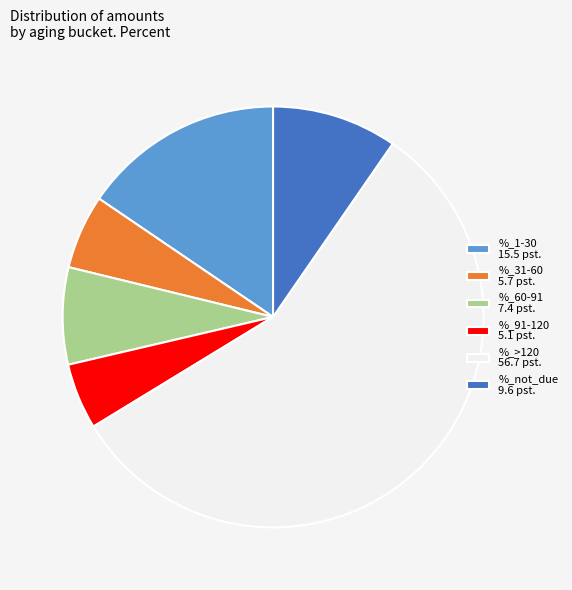

True or false: %_31-60 accounts for 6% of the total.

True